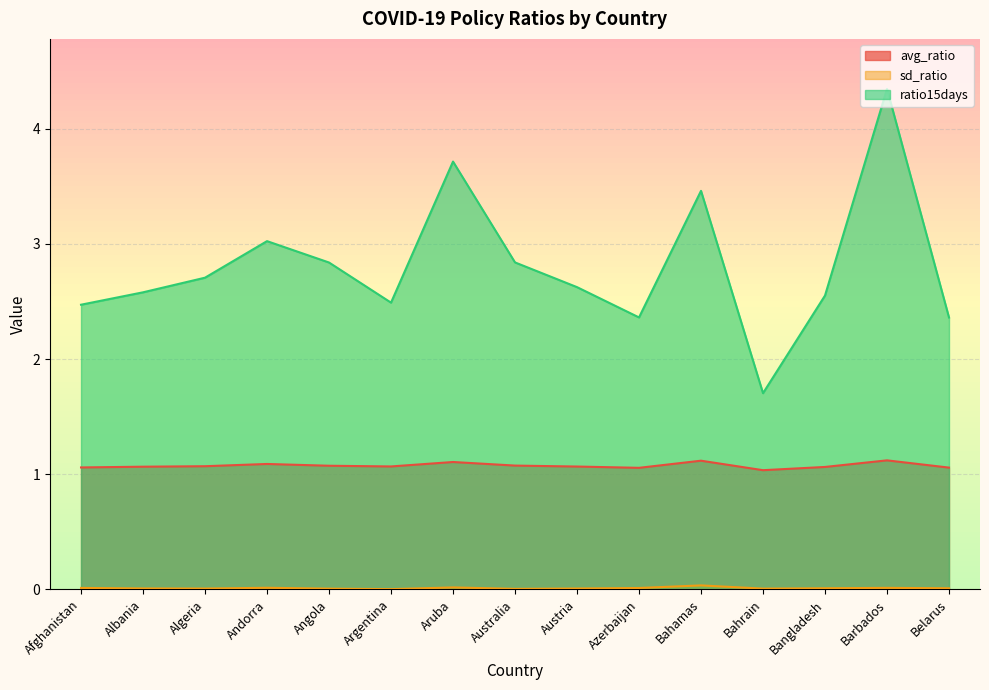

How many avg_ratio values are between 1 and 2?

15